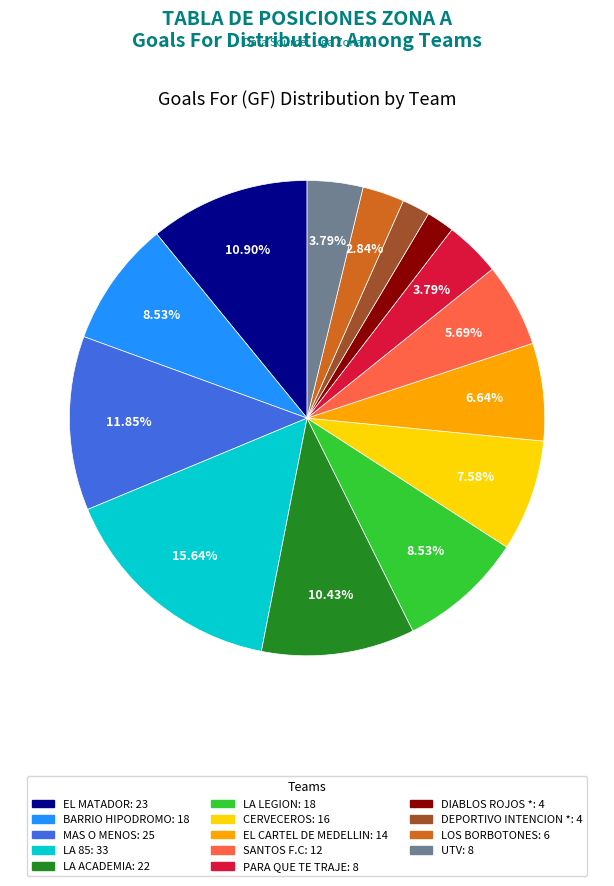

Which slice is the largest?

LA 85